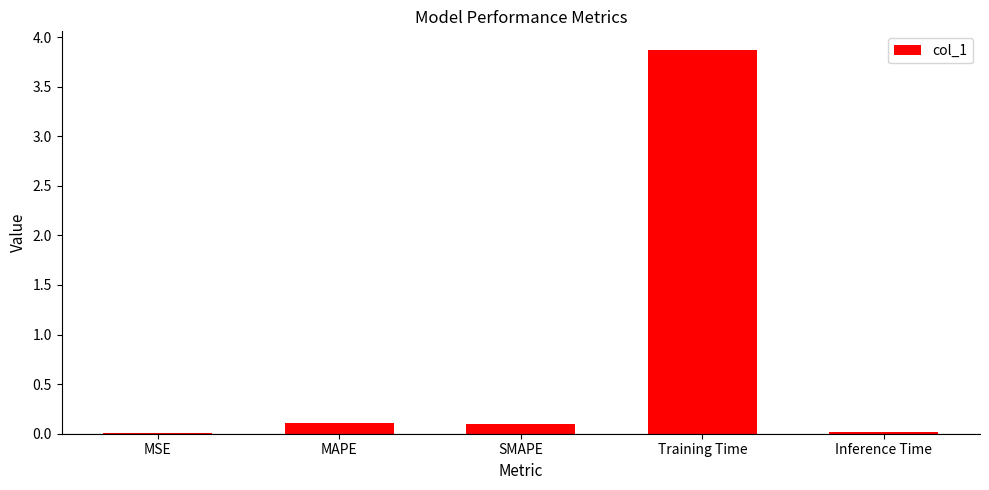

What is the sum of all values?

4.1